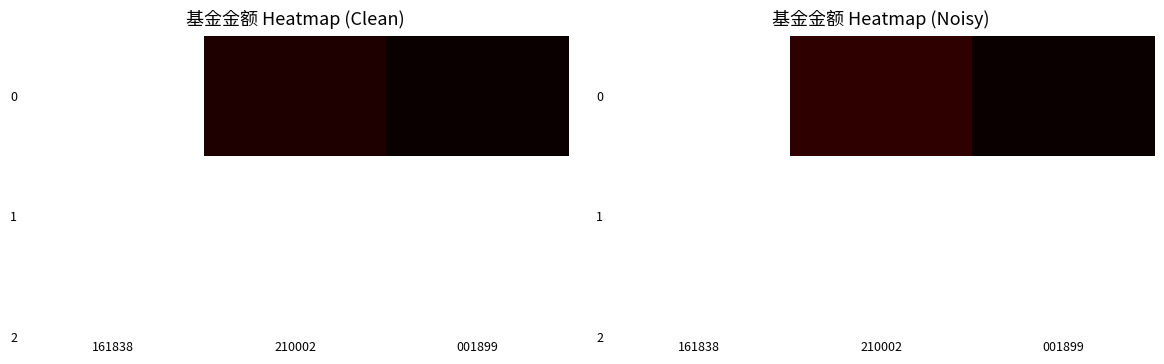

List the labels in order of value, smallest first.

001899, 210002, 161838